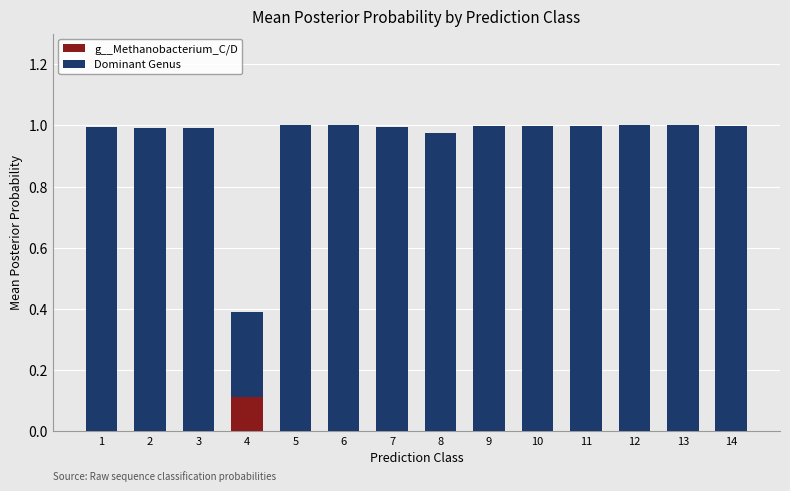

The value of g__Methanobacterium_C/D at 5 is 0.0. True or false?

True